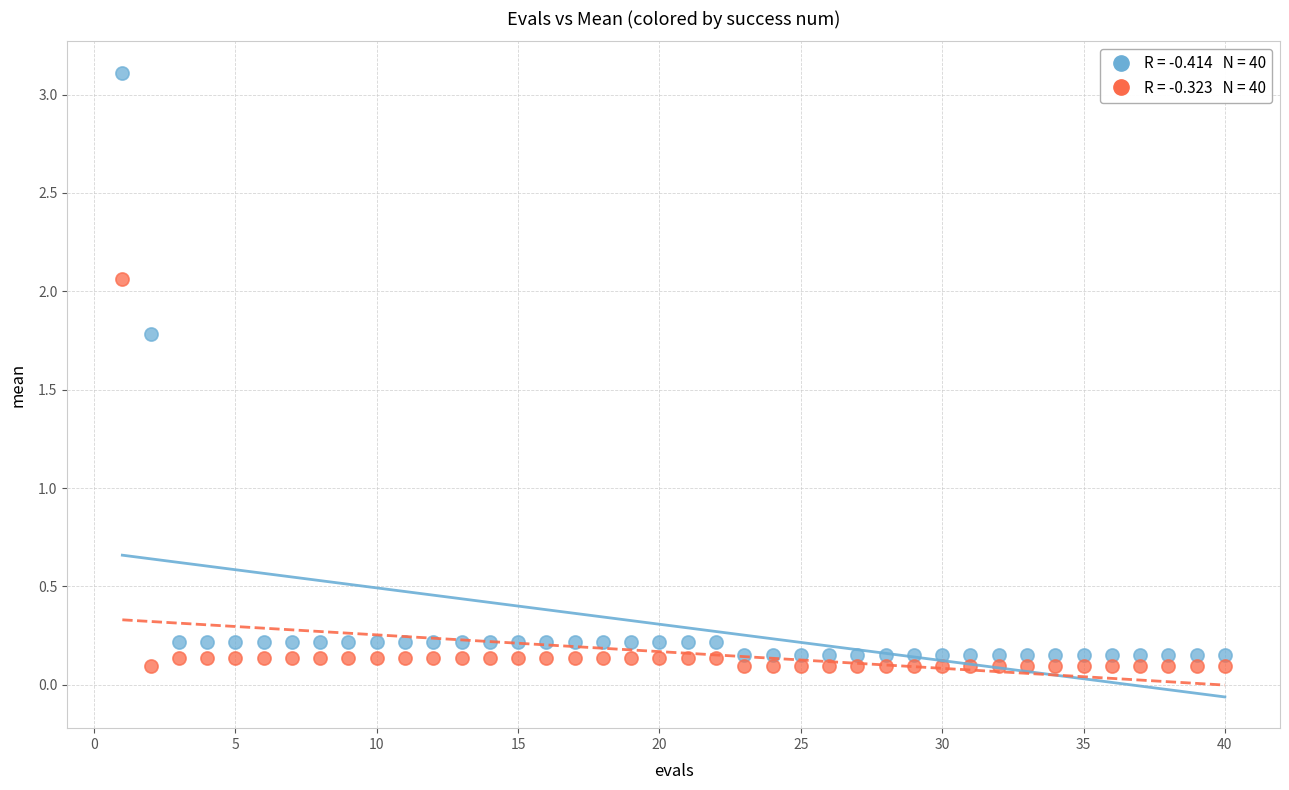

Across all data points, what is the range of Y values (max minus min)?

3.0